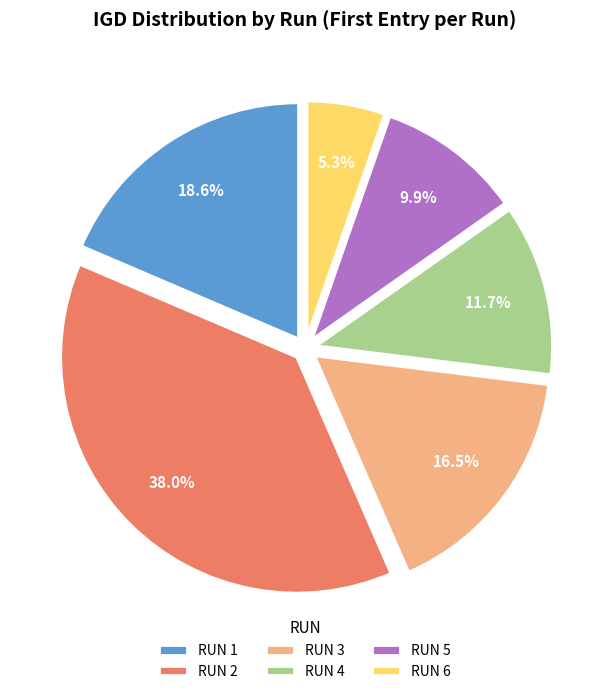

To the nearest percent, what is the difference between the largest and smallest slice percentages?

33%